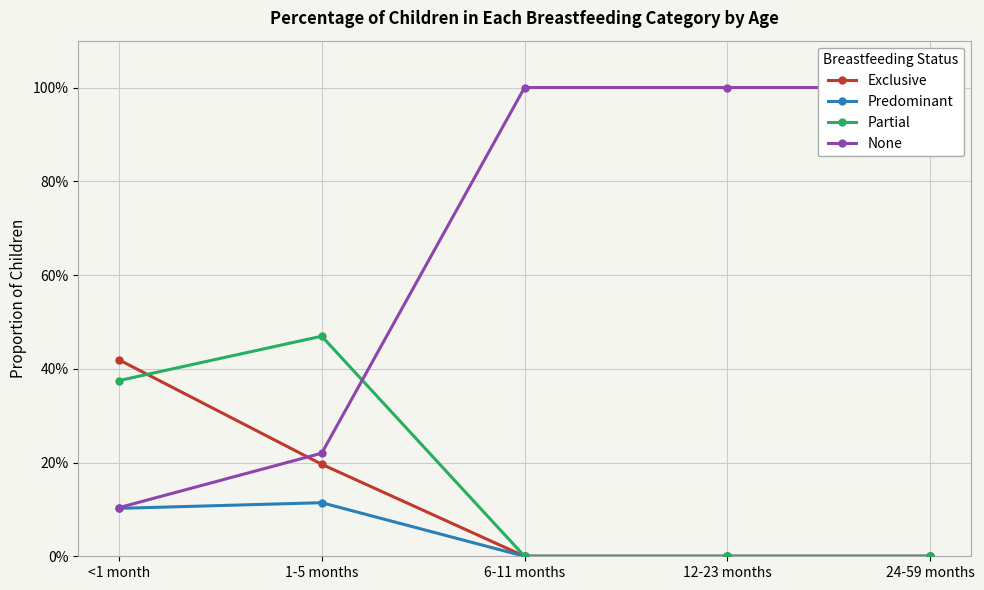

What is the difference between the highest and lowest values at 6-11 months?

1.0